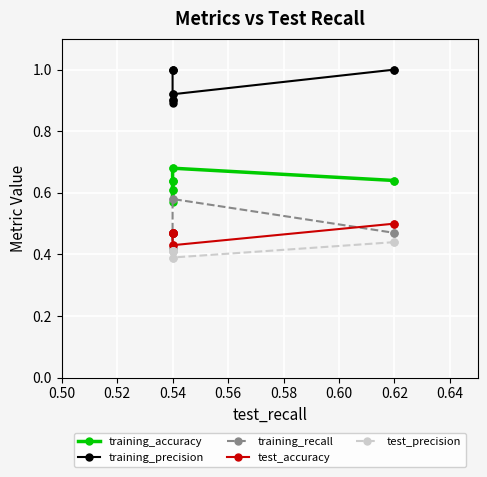

In training_precision, how many points are lower than both neighbors (excluding endpoints)?

1